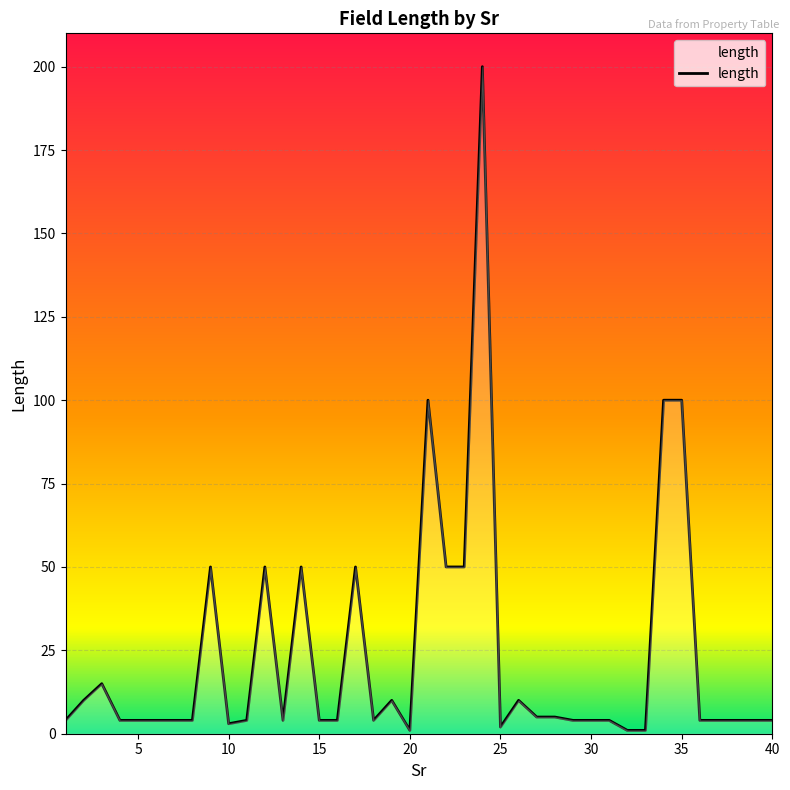

What is the maximum value shown in the chart?

200